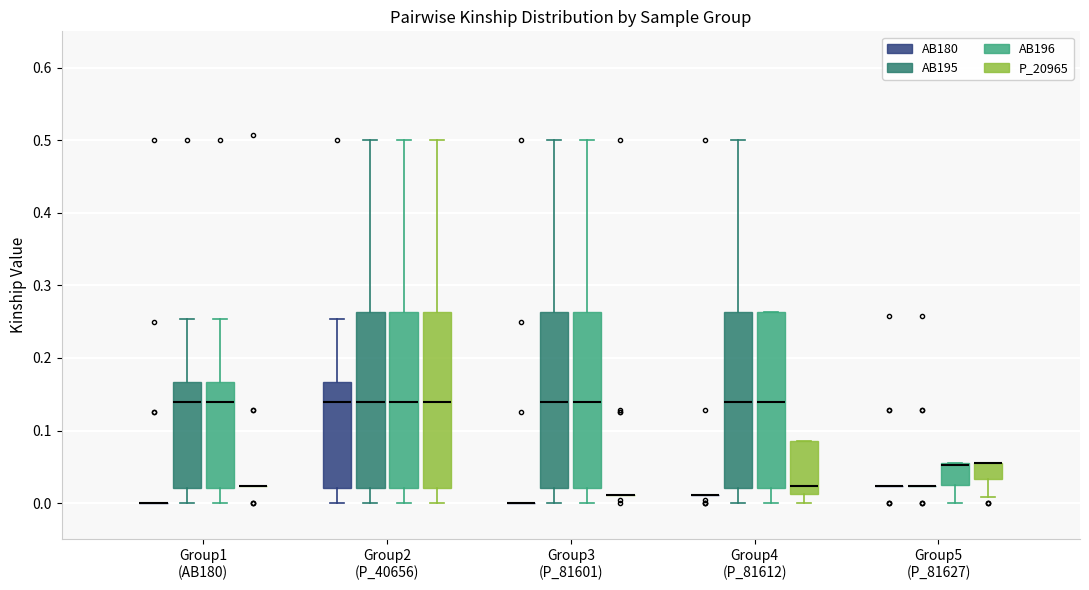

Reading left to right, transcribe this box plot: for each box, give where its median line is, the range the box spans, and where its two whiskers end, as read against the y-axis. The values are not printed on the chart, so give them approximately, as read against the axis.

Group1 (AB180) (AB180): box collapsed to a line at 0.00, whiskers 0.00 to 0.00
Group1 (AB180) (AB195): median 0.14, box 0.02 to 0.17, whiskers 0.00 to 0.25
Group1 (AB180) (AB196): median 0.14, box 0.02 to 0.17, whiskers 0.00 to 0.25
Group1 (AB180) (P_20965): box collapsed to a line at 0.02, whiskers 0.02 to 0.02
Group2 (P_40656) (AB180): median 0.14, box 0.02 to 0.17, whiskers 0.00 to 0.25
Group2 (P_40656) (AB195): median 0.14, box 0.02 to 0.26, whiskers 0.00 to 0.50
Group2 (P_40656) (AB196): median 0.14, box 0.02 to 0.26, whiskers 0.00 to 0.50
Group2 (P_40656) (P_20965): median 0.14, box 0.02 to 0.26, whiskers 0.00 to 0.50
Group3 (P_81601) (AB180): box collapsed to a line at 0.00, whiskers 0.00 to 0.00
Group3 (P_81601) (AB195): median 0.14, box 0.02 to 0.26, whiskers 0.00 to 0.50
Group3 (P_81601) (AB196): median 0.14, box 0.02 to 0.26, whiskers 0.00 to 0.50
Group3 (P_81601) (P_20965): box collapsed to a line at 0.01, whiskers 0.01 to 0.01
Group4 (P_81612) (AB180): box collapsed to a line at 0.01, whiskers 0.01 to 0.01
Group4 (P_81612) (AB195): median 0.14, box 0.02 to 0.26, whiskers 0.00 to 0.50
Group4 (P_81612) (AB196): median 0.14, box 0.02 to 0.26, whiskers 0.00 to 0.26
Group4 (P_81612) (P_20965): median 0.02, box 0.01 to 0.09, whiskers 0.00 to 0.09
Group5 (P_81627) (AB180): box collapsed to a line at 0.02, whiskers 0.02 to 0.02
Group5 (P_81627) (AB195): box collapsed to a line at 0.02, whiskers 0.02 to 0.02
Group5 (P_81627) (AB196): median 0.05 (drawn on the box's upper edge), box 0.03 to 0.05, whiskers 0.00 to 0.05
Group5 (P_81627) (P_20965): median 0.05 (drawn on the box's upper edge), box 0.03 to 0.05, whiskers 0.01 to 0.05